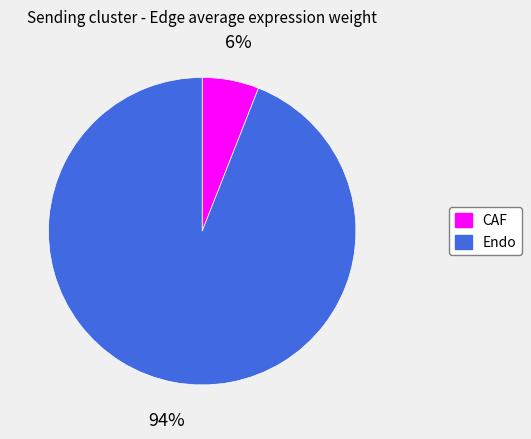

Combined, do Endo and CAF account for over 50%?

Yes